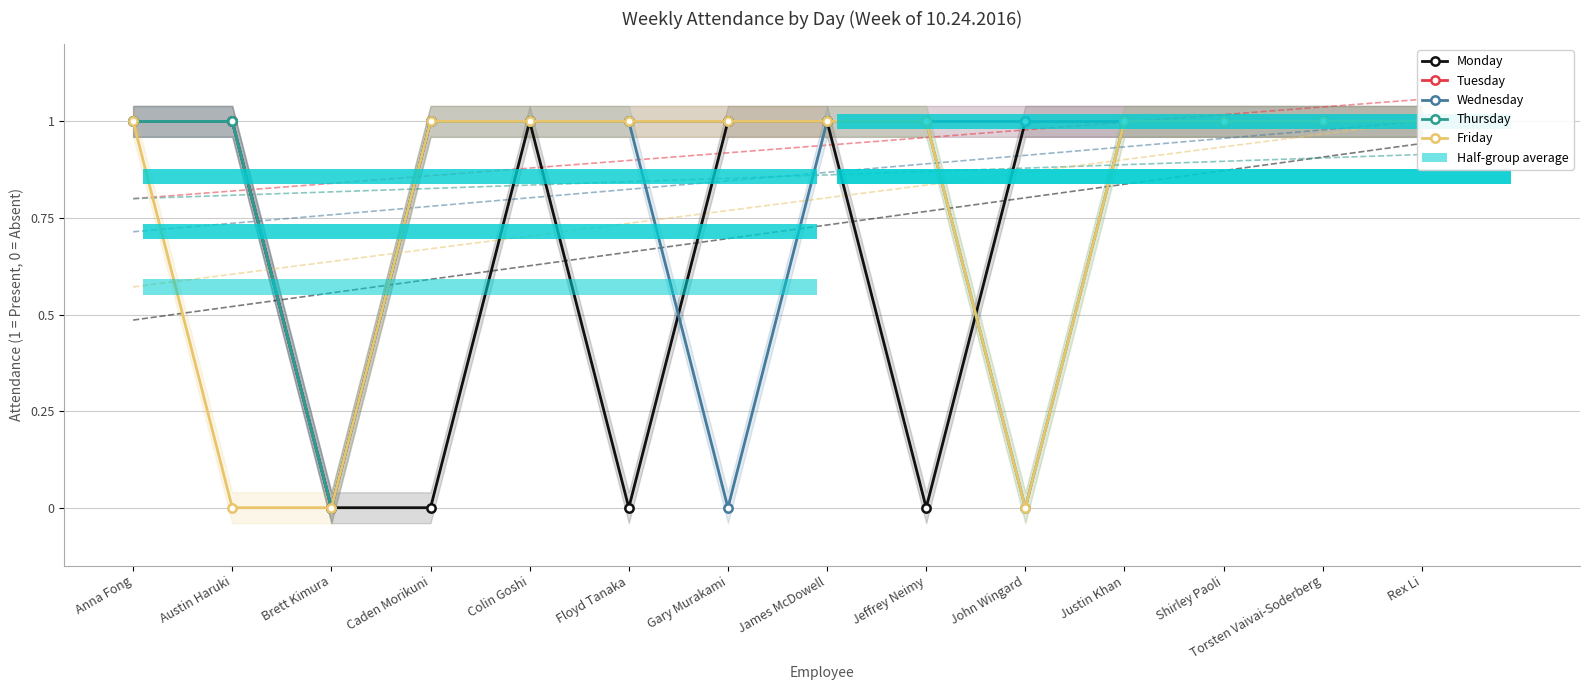

Rank the series at Rex Li from highest to lowest value.

Monday, Tuesday, Wednesday, Thursday, Friday